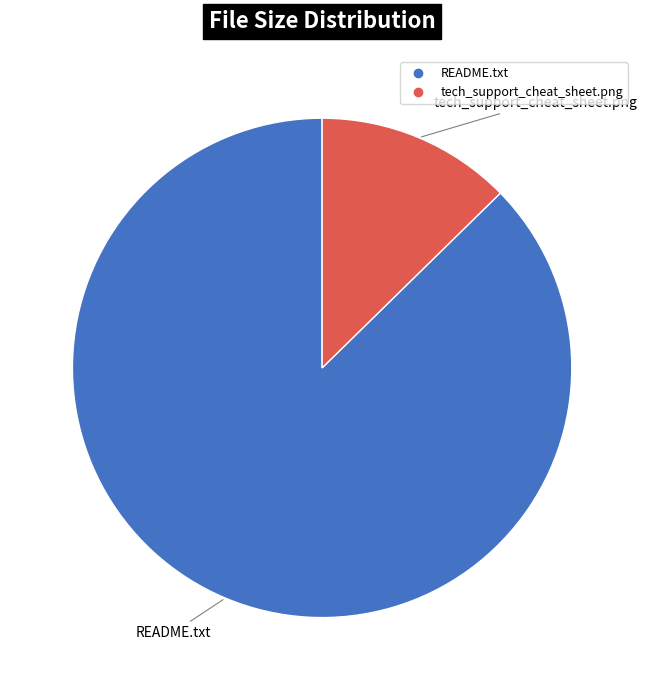

Does README.txt represent more than half of the total?

Yes